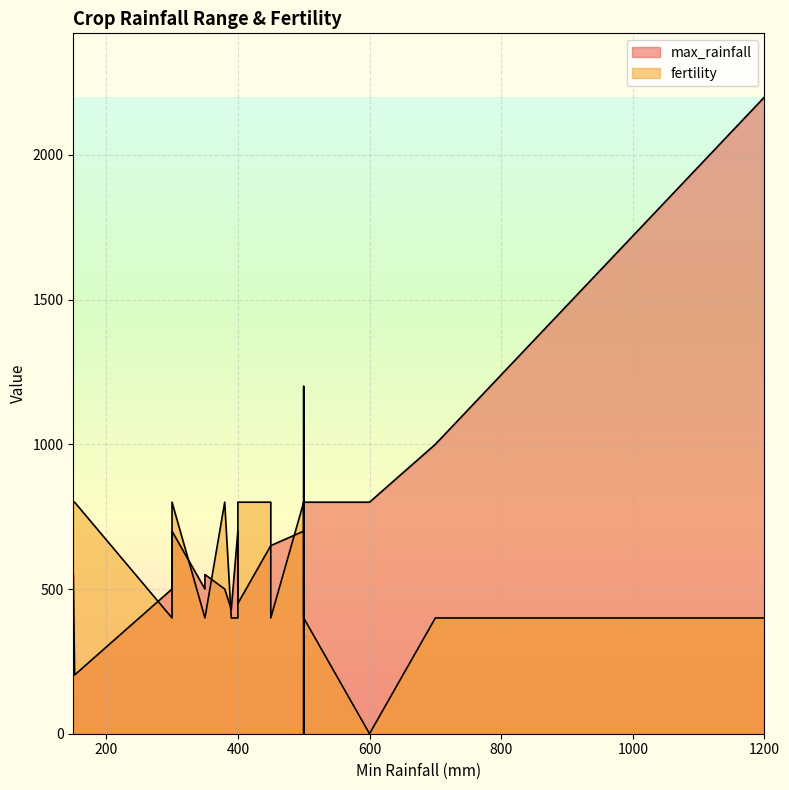

How many interior local valleys does the fertility series have?

3